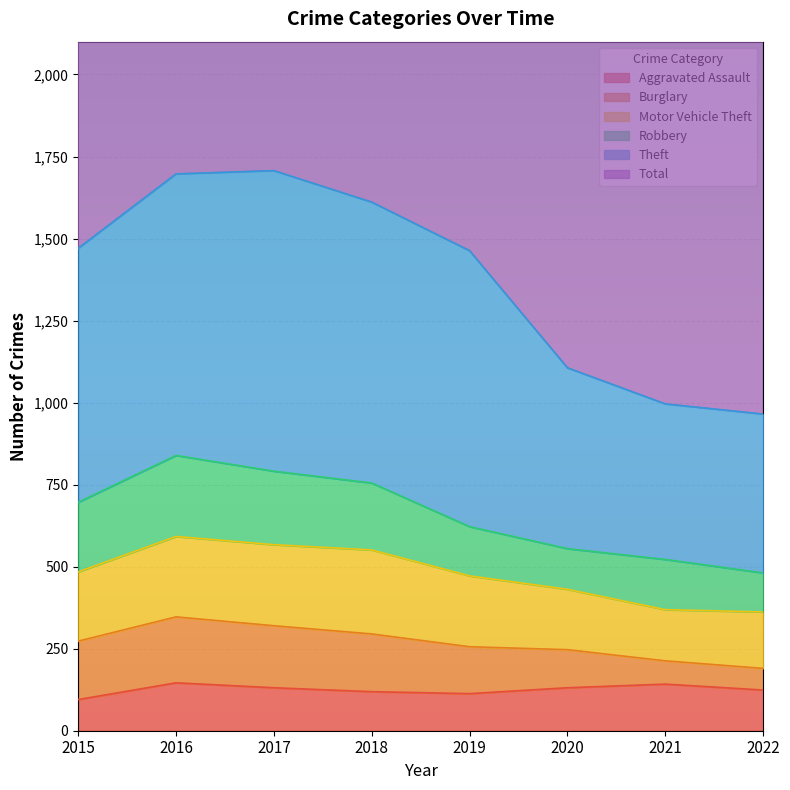

What is the value of the Total point at the 1st from the left?

3153